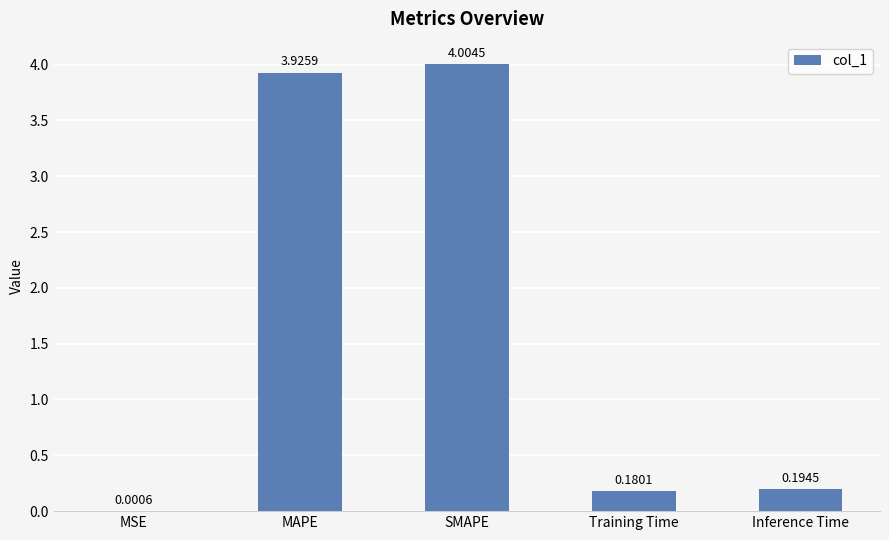

True or false: the data shows 2.5 at SMAPE.

False